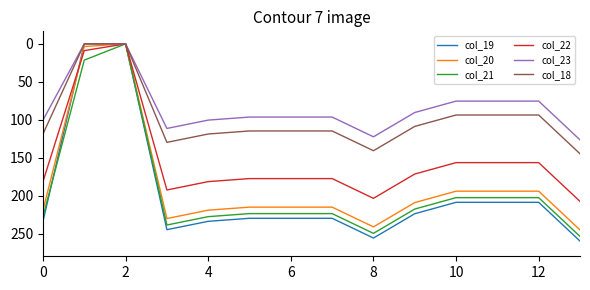

Which series has the largest range (max minus min)?

col_19